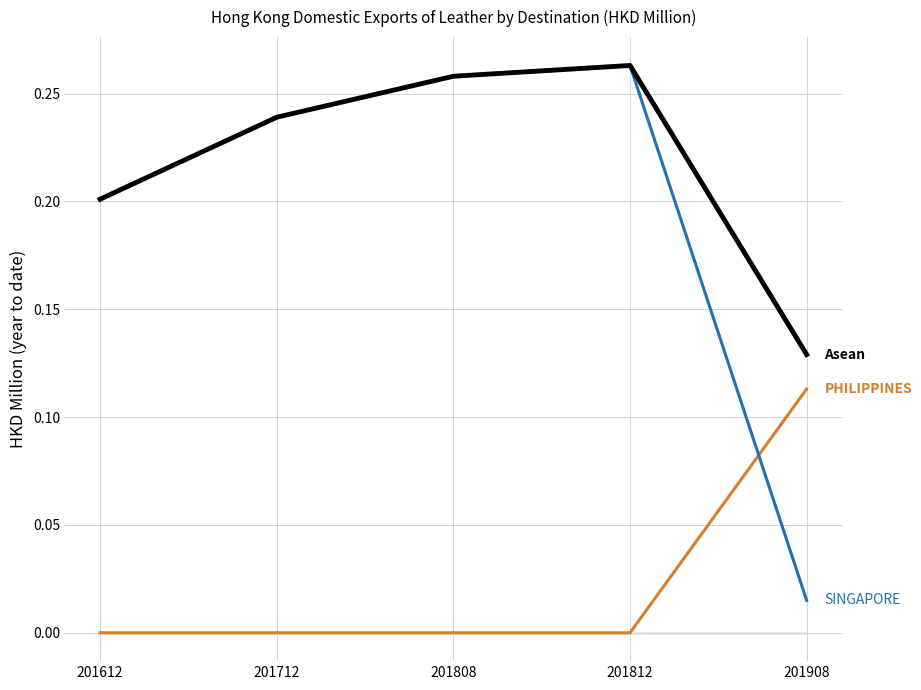

What is the total value across all series at 201808?

0.5